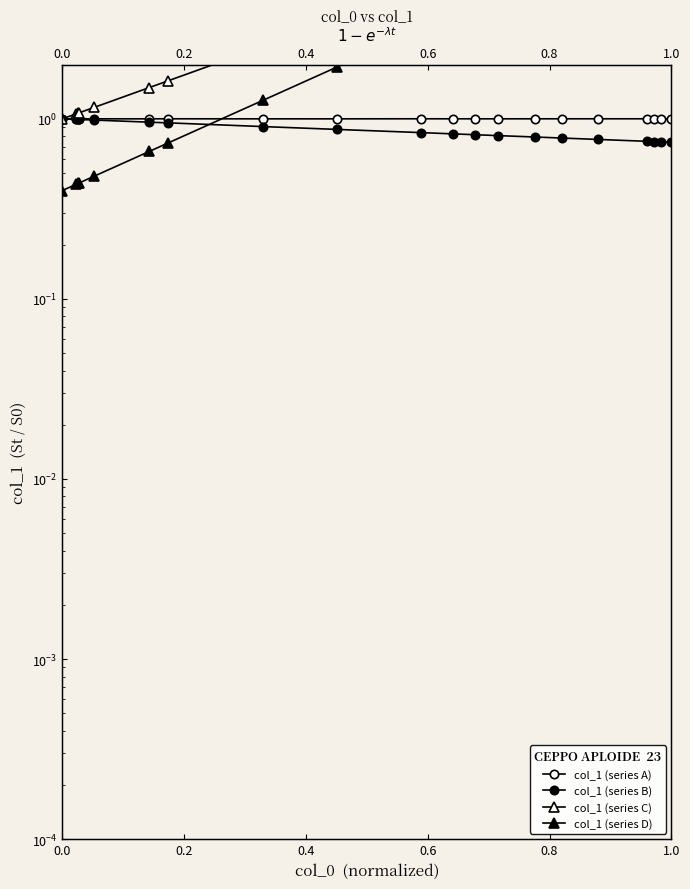

Which series has the largest total across all categories?

col_1 (series C)